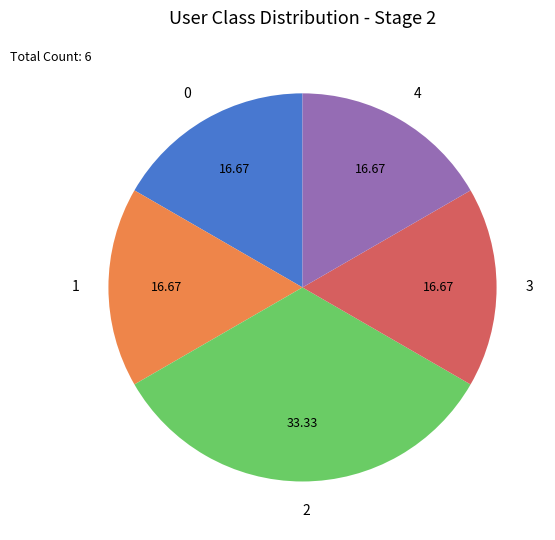

What is the ratio of the value at 0 to the value at 4?

1.0